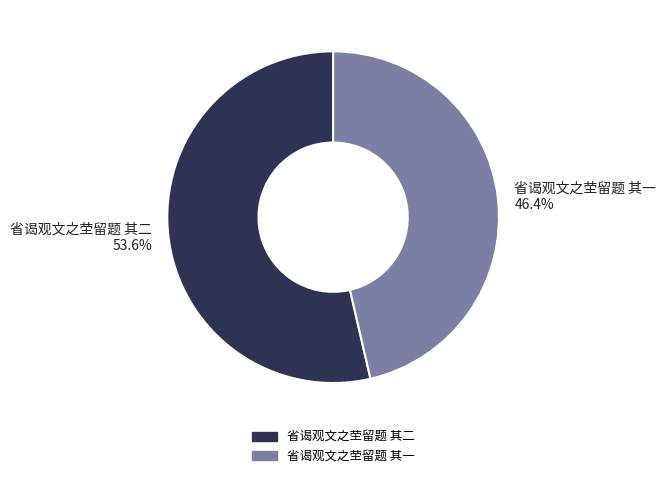

Which category accounts for the majority?

省谒观文之茔留题 其二